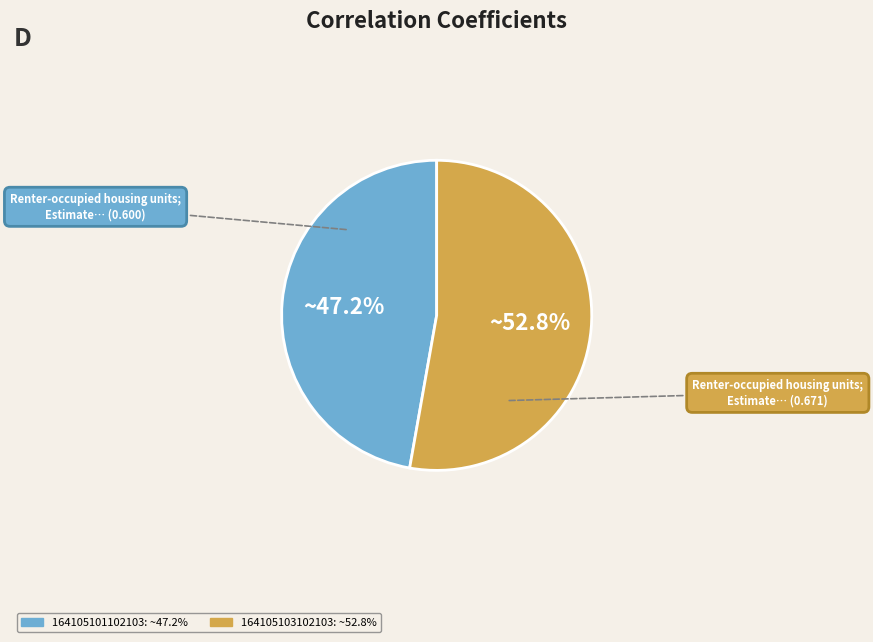

How many slices are in this pie chart?

2